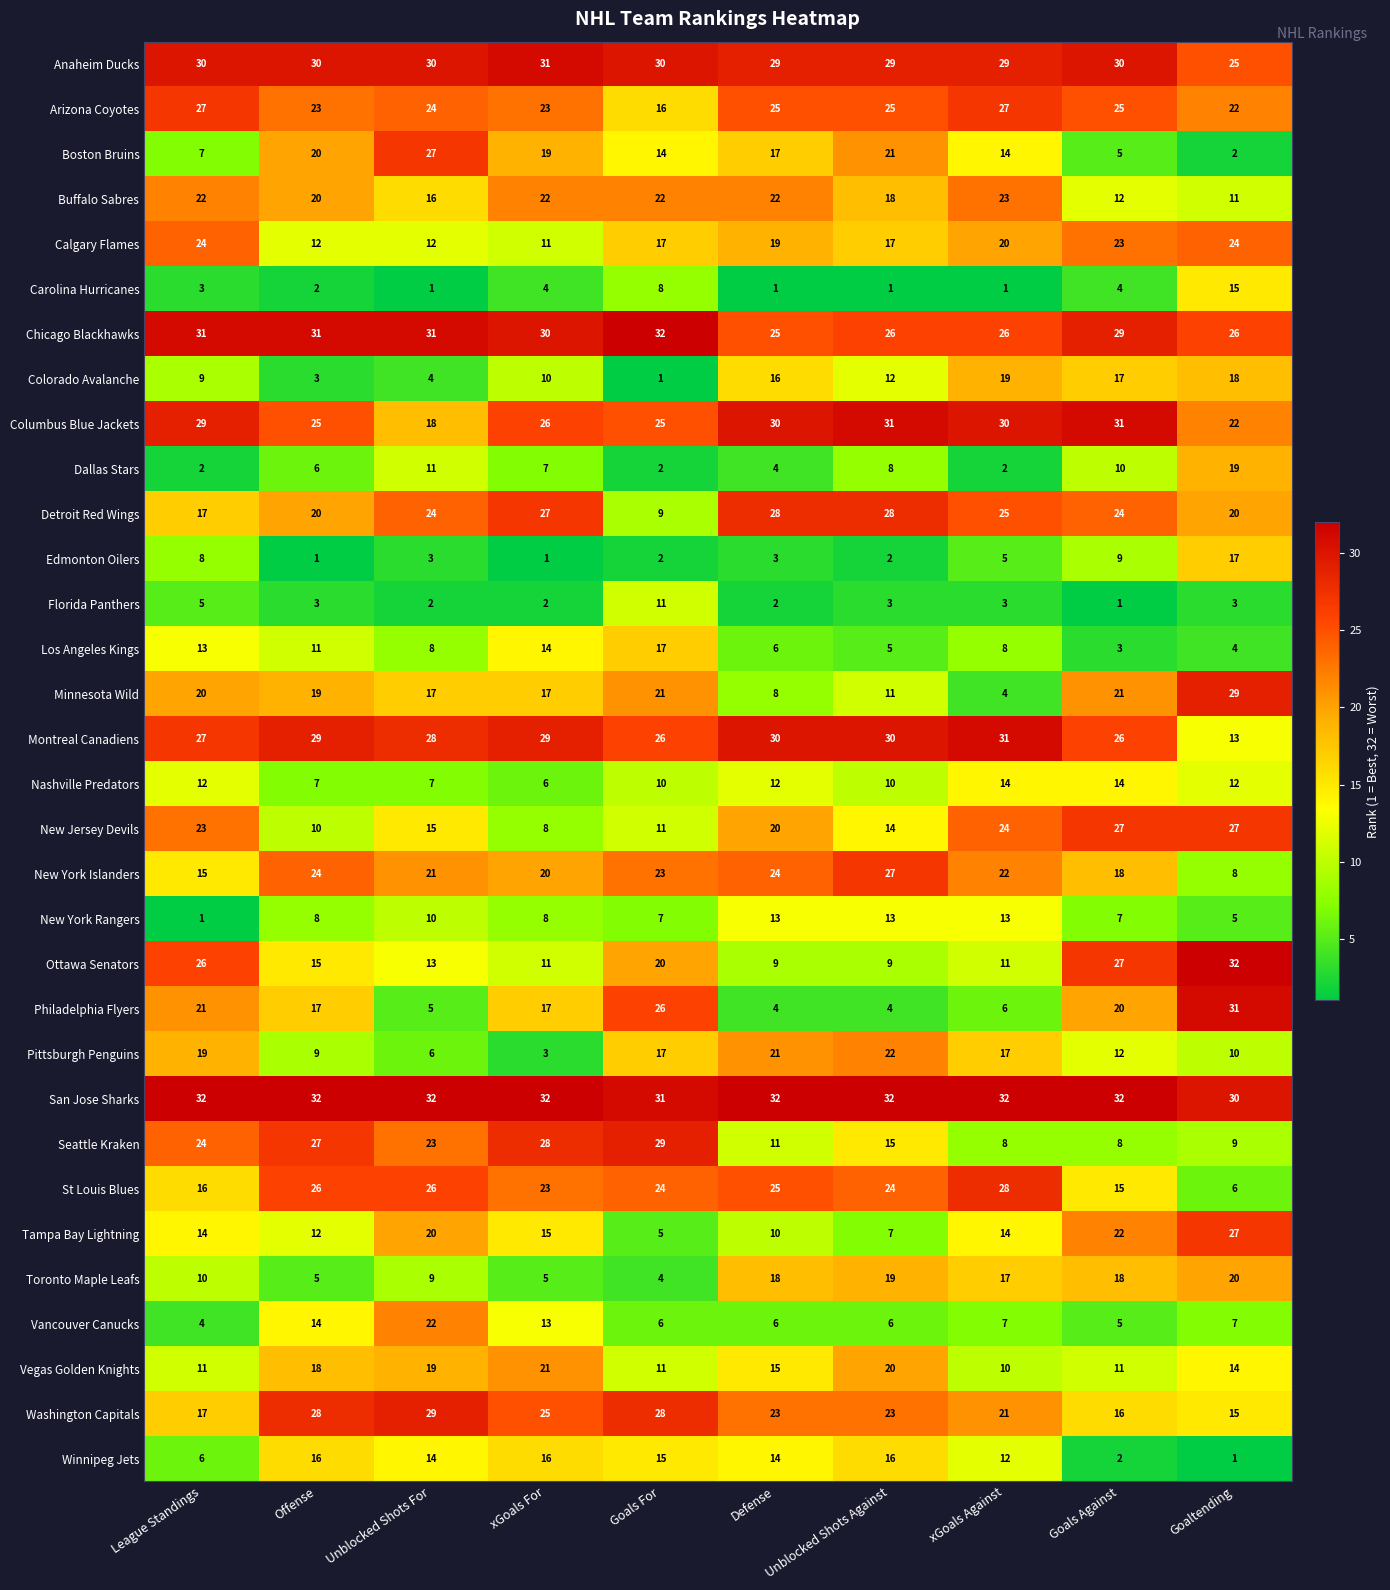

What value does the Winnipeg Jets series have at Defense, to the nearest 5?

15